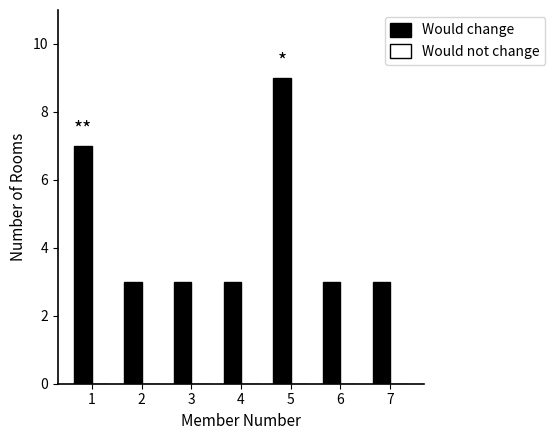

Reading right to left, what are all the values shown in this chart?

7=3	6=3	5=9	4=3	3=3	2=3	1=7